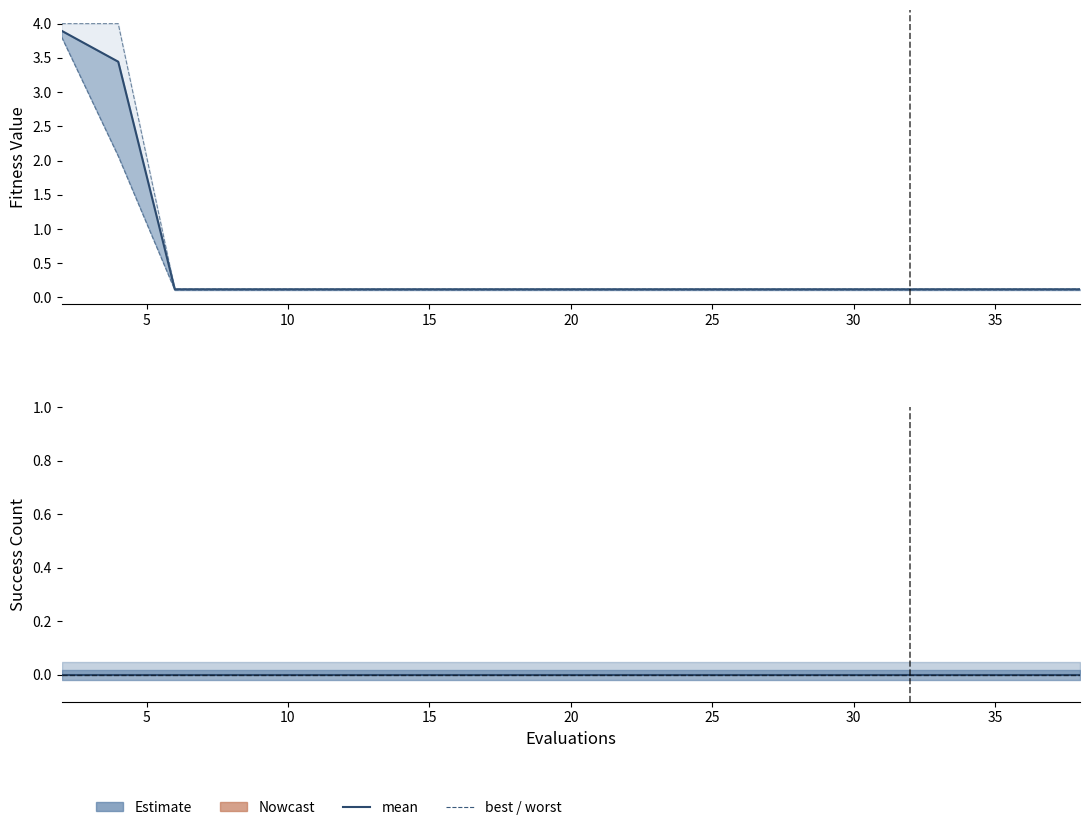

How many lines are shown in the chart?

4